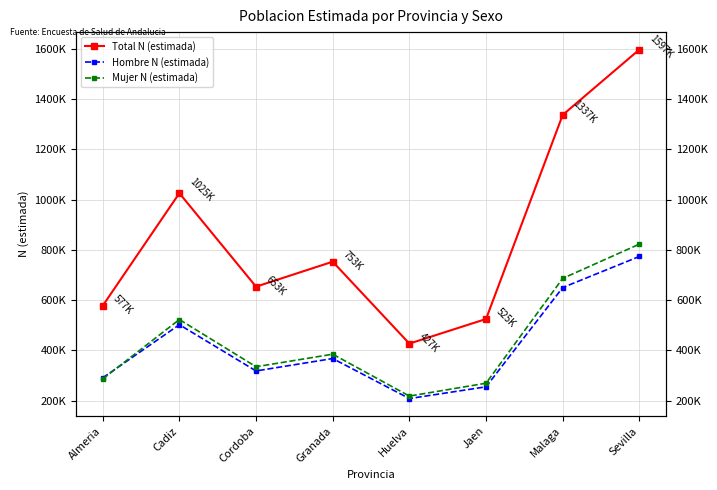

What are all the series names shown in the legend?

Total N (estimada), Hombre N (estimada), Mujer N (estimada)